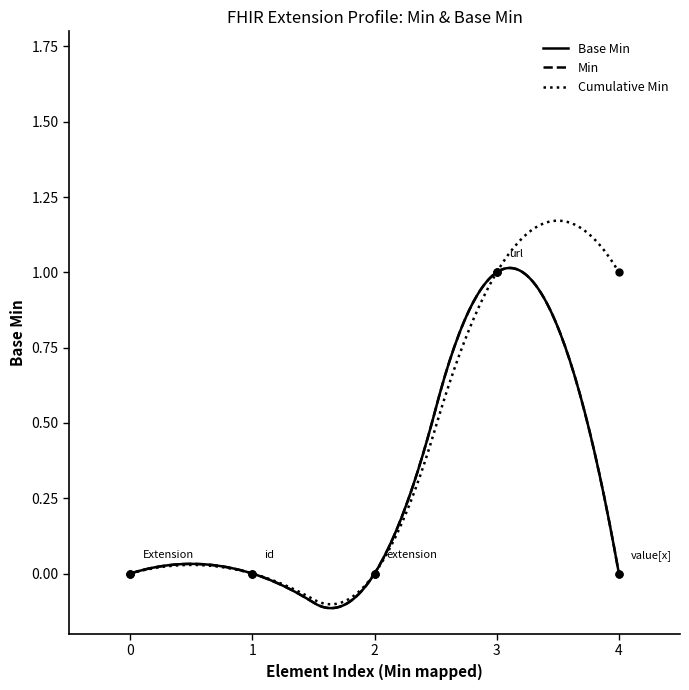

True or false: Min and Base Min intersect in this chart.

False